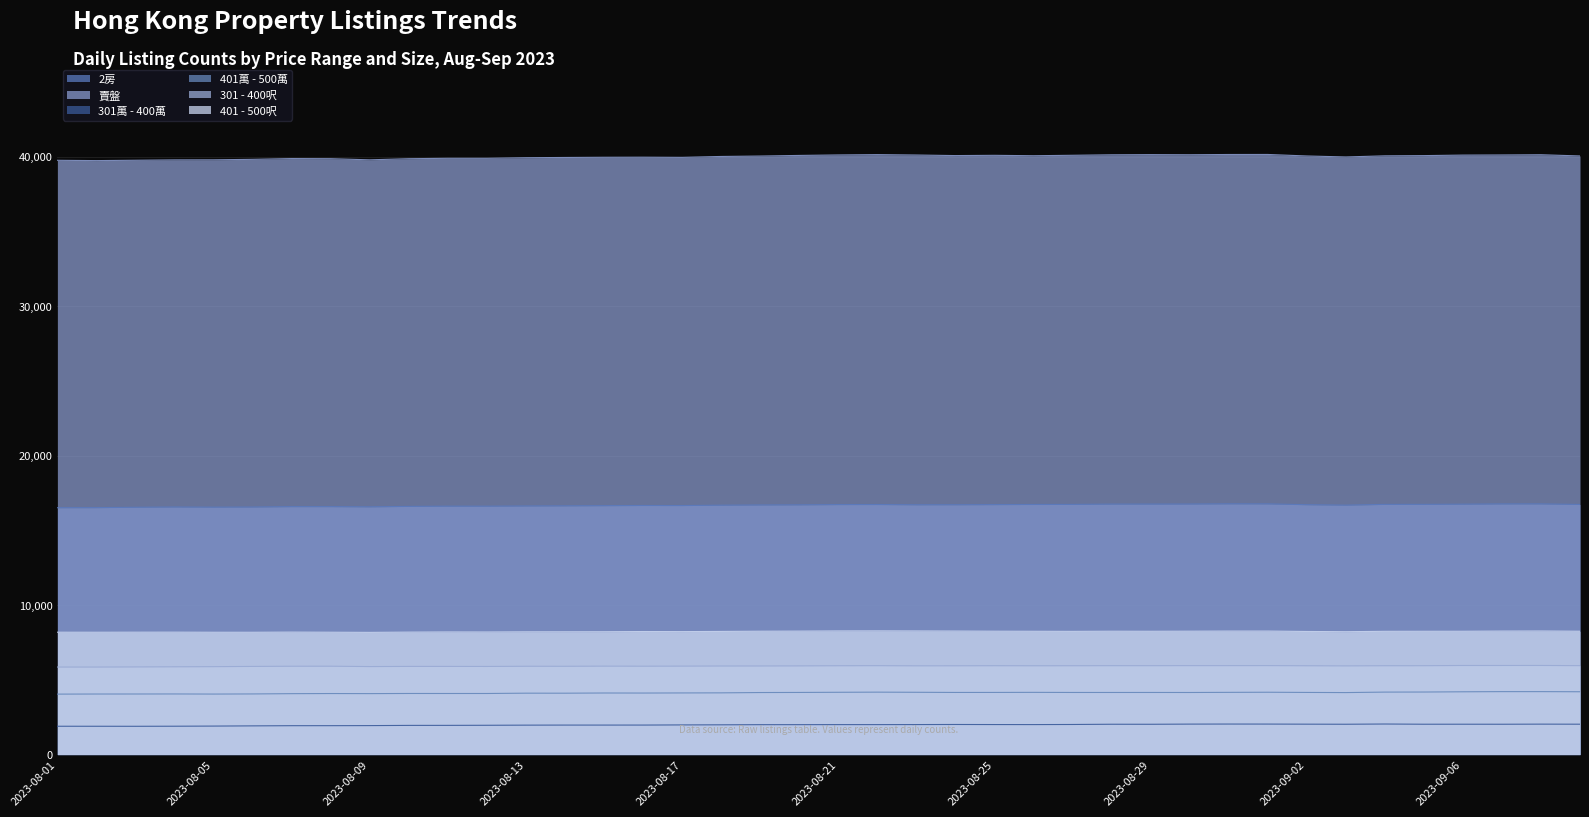

What are all the series names shown in the legend?

2房, 賣盤, 301萬 - 400萬, 401萬 - 500萬, 301 - 400呎, 401 - 500呎